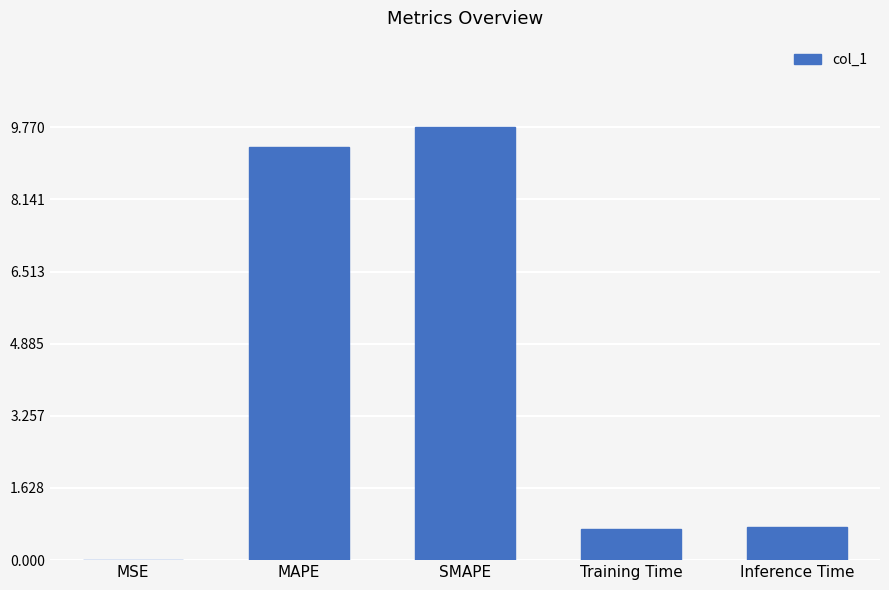

Are the bars horizontal?

No